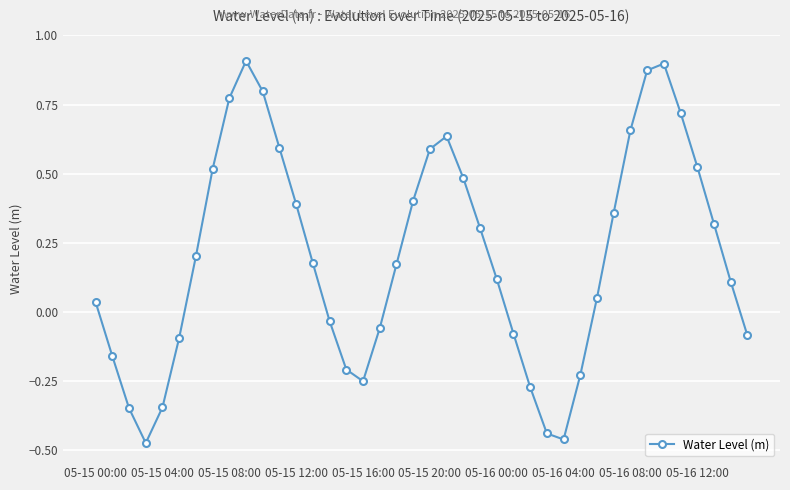

What is the sum of all values?

8.1